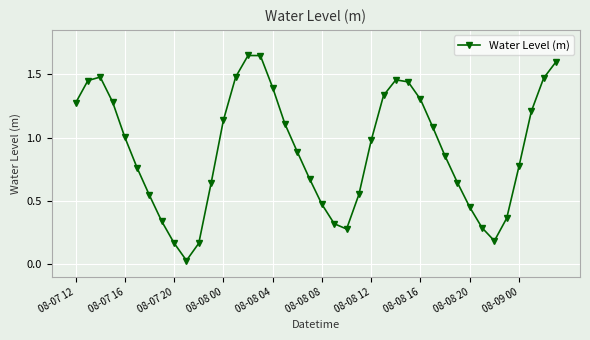

How many interior local valleys (lower than both neighbors) does the data have?

3